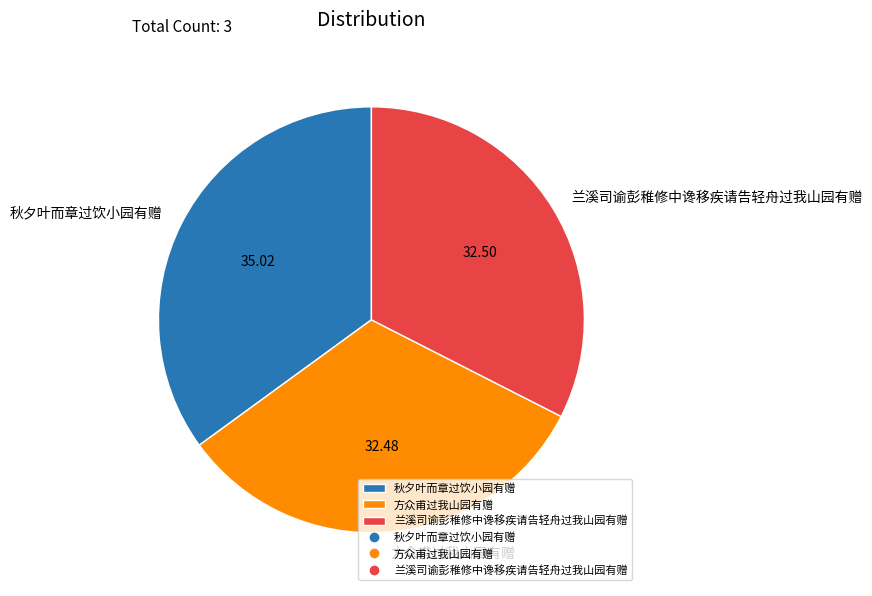

Is the sum of 方众甫过我山园有赠 and 兰溪司谕彭稚修中谗移疾请告轻舟过我山园有赠 greater than half?

Yes